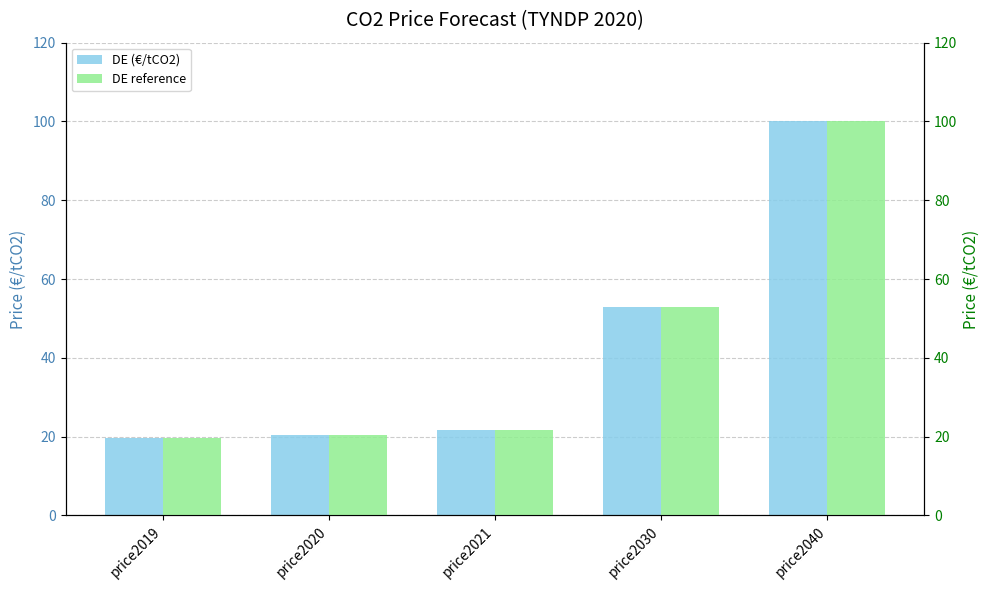

What value does the DE reference series have at price2020?

20.4